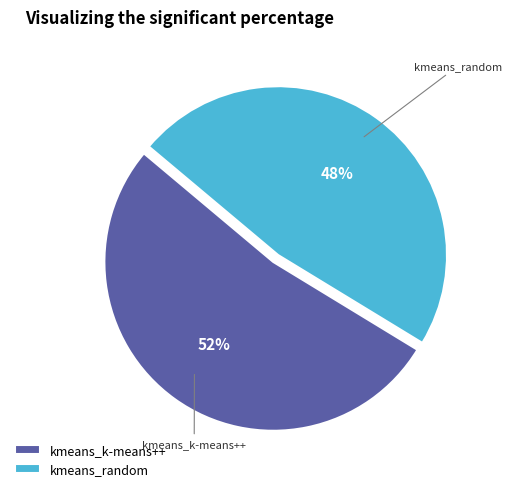

To the nearest percent, what is the combined percentage of kmeans_random and kmeans_k-means++?

100%